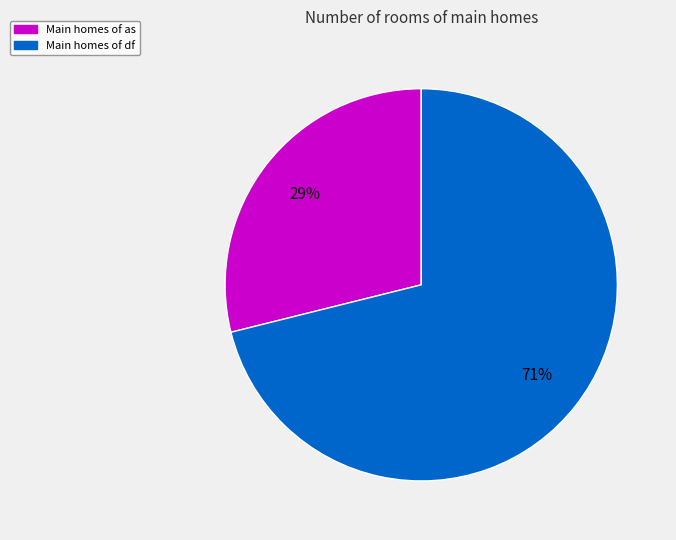

Is there a majority slice in this chart?

Yes